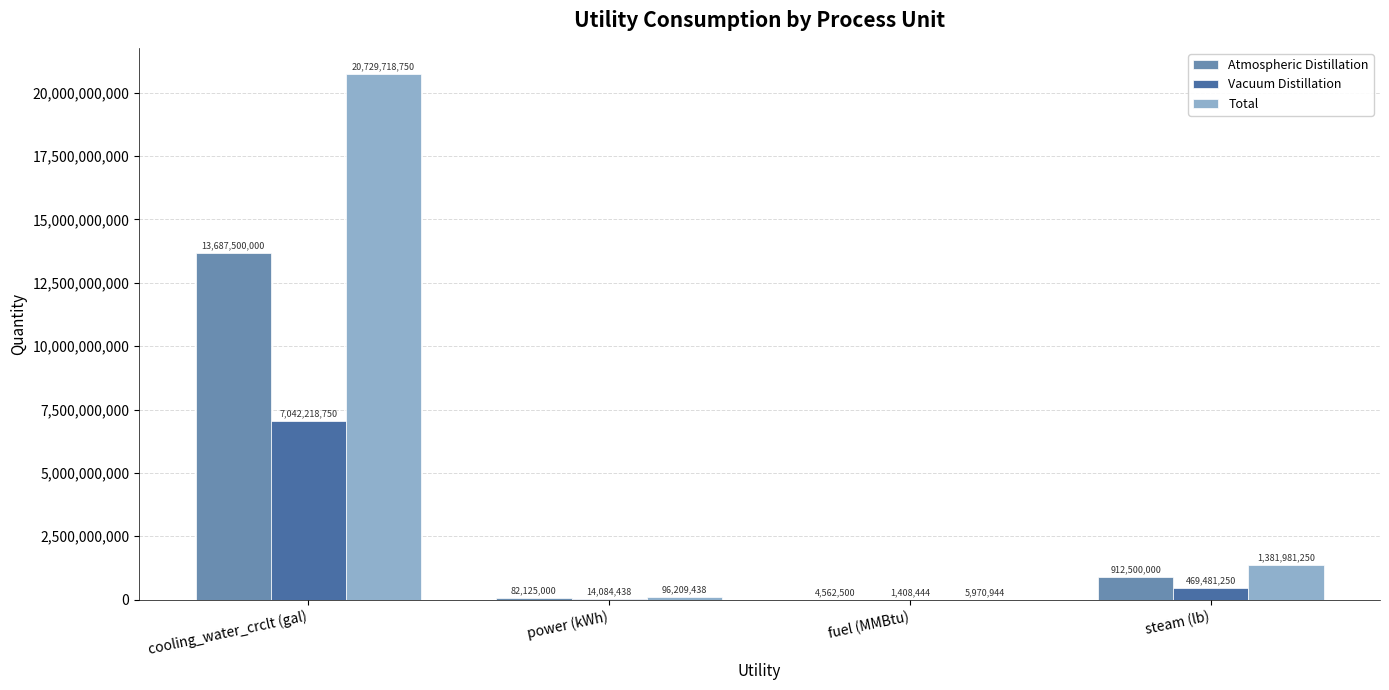

Which series has the largest total across all categories?

Total